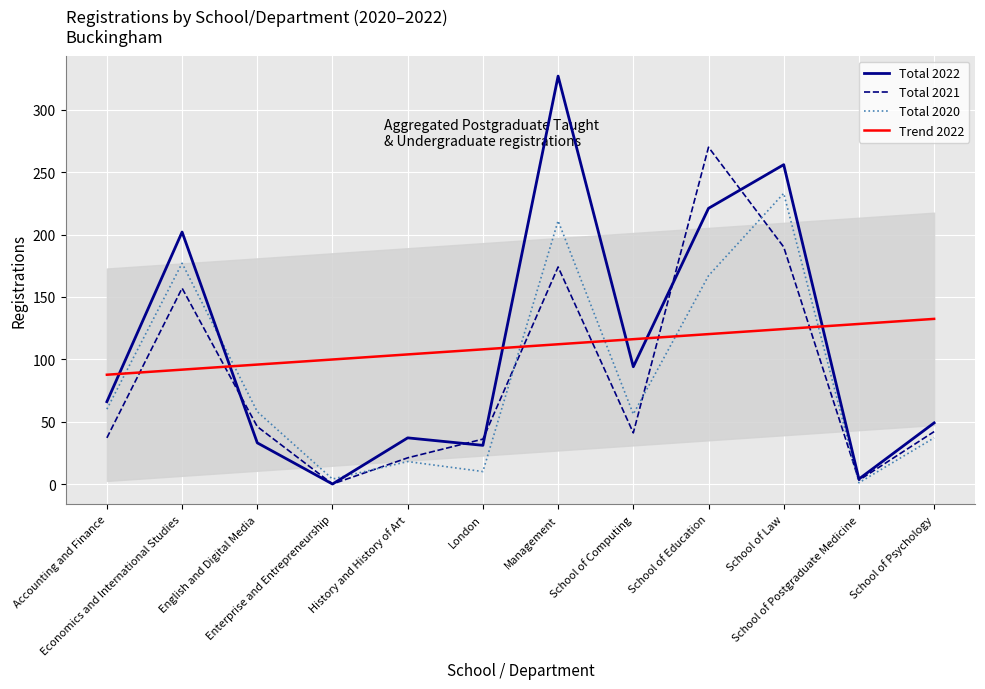

Which series has the widest spread of values?

Total 2022